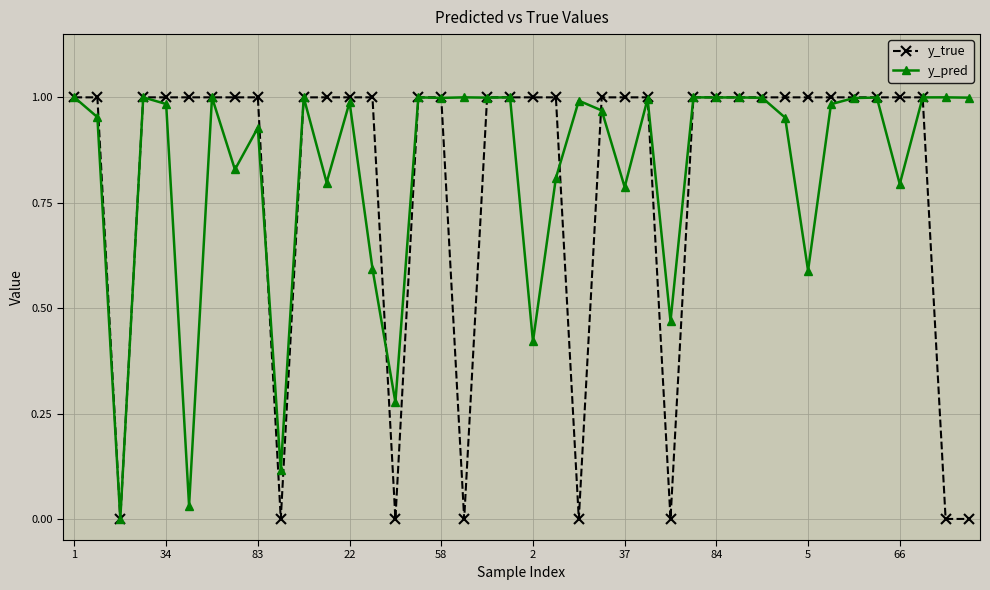

Which series has the widest spread of values?

y_true